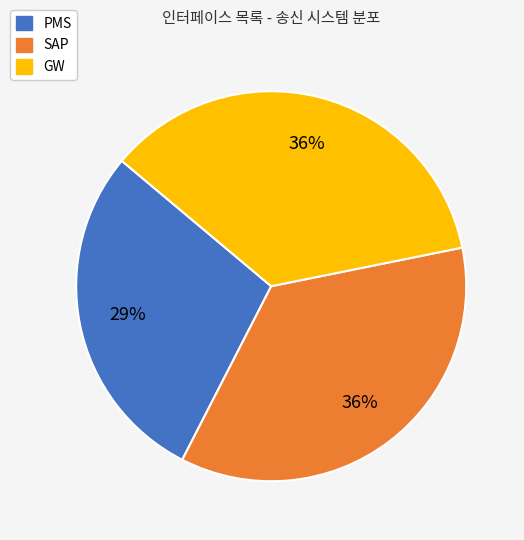

Is there any slice that represents more than half of the pie?

No